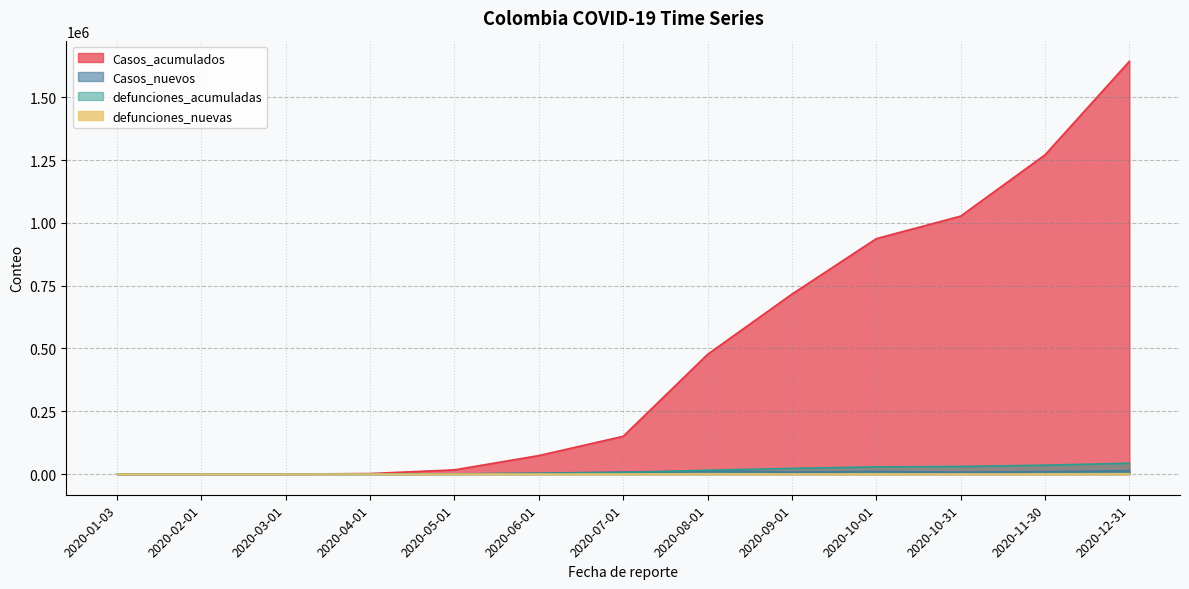

How many values in the defunciones_nuevas series are below 183?

6